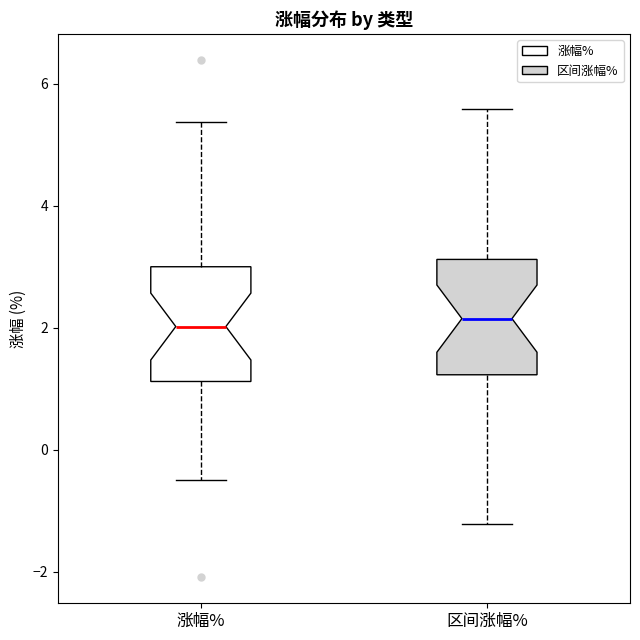

Reading left to right, read every box against the y-axis: the position of its median line, the range the box covers, and the ends of its whiskers. The values are not printed on the chart, so give them approximately, as read against the axis.

涨幅%: median 2.0, box 1.2 to 3.0, whiskers -0.4 to 5.4
区间涨幅%: median 2.2, box 1.2 to 3.2, whiskers -1.2 to 5.6